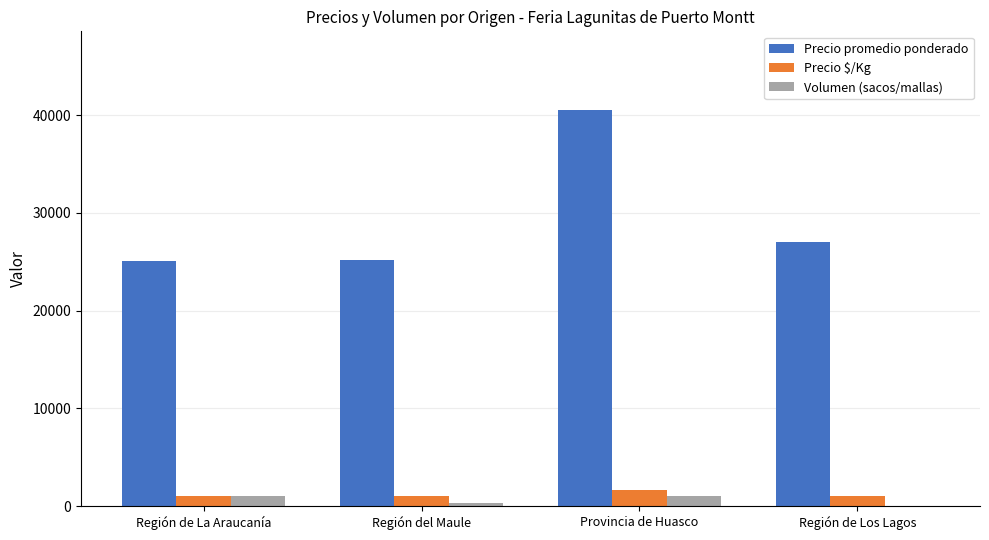

At which category does the chart reach its peak across all series?

Provincia de Huasco